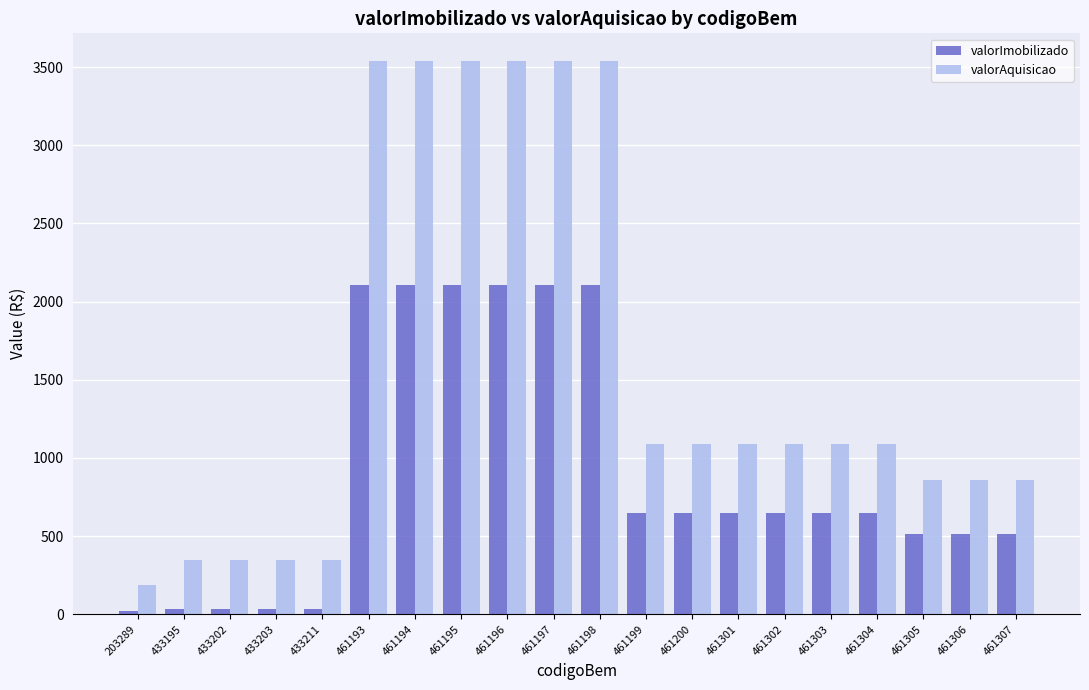

Reading left to right, transcribe all the data shown in this chart.

valorImobilizado: 203289=18.7	433195=34.9	433202=34.9	433203=34.9	433211=34.9	461193=2105.8	461194=2105.8	461195=2105.8	461196=2105.8	461197=2105.8	461198=2105.8	461199=648.1	461200=648.1	461301=648.1	461302=648.1	461303=648.1	461304=648.1	461305=511.2	461306=511.2	461307=511.2
valorAquisicao: 203289=186.8	433195=349.0	433202=349.0	433203=349.0	433211=349.0	461193=3539.0	461194=3539.0	461195=3539.0	461196=3539.0	461197=3539.0	461198=3539.0	461199=1089.0	461200=1089.0	461301=1089.0	461302=1089.0	461303=1089.0	461304=1089.0	461305=859.0	461306=859.0	461307=859.0